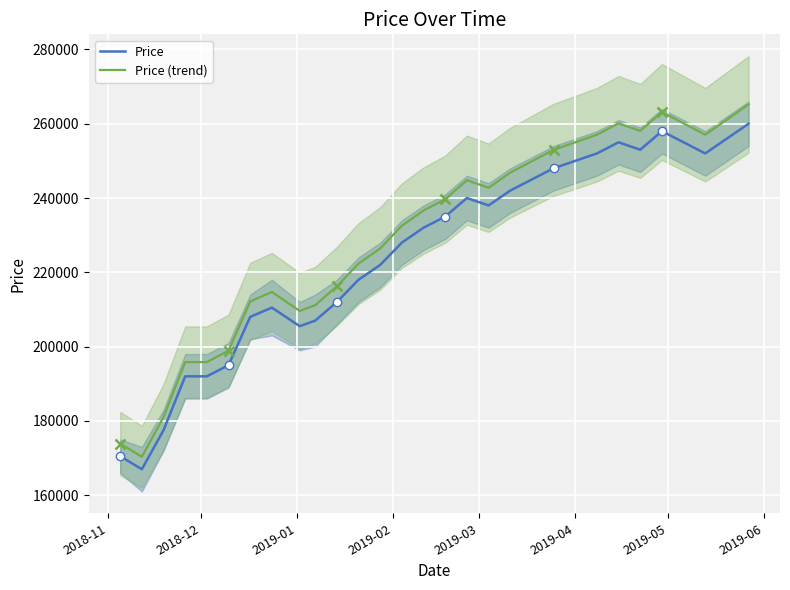

What is the minimum value for Price?

167000